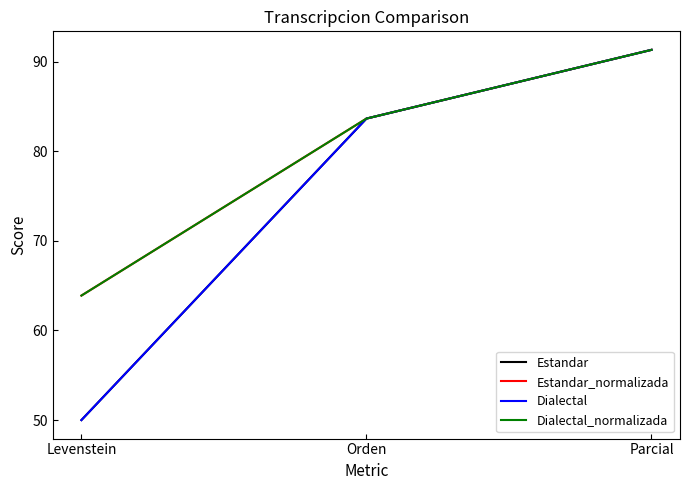

Reading left to right, what are all the values shown in this chart?

Estandar: Levenstein=50.0	Orden=83.6	Parcial=91.3
Estandar_normalizada: Levenstein=63.9	Orden=83.6	Parcial=91.3
Dialectal: Levenstein=50.0	Orden=83.6	Parcial=91.3
Dialectal_normalizada: Levenstein=63.9	Orden=83.6	Parcial=91.3